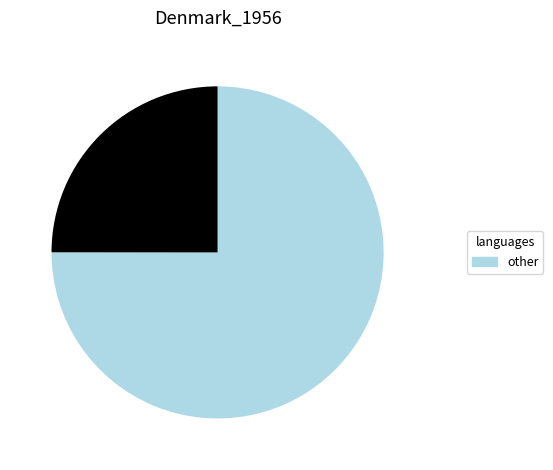

Is there any slice that represents more than half of the pie?

Yes